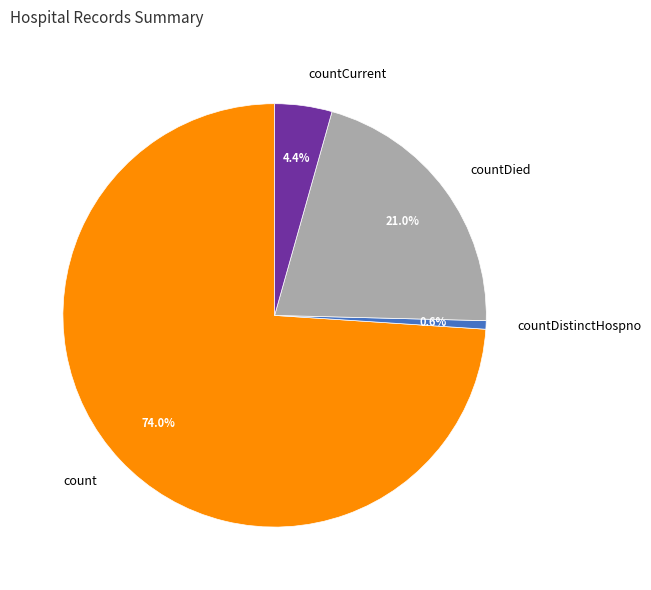

What is the smallest slice in the pie chart?

countDistinctHospno